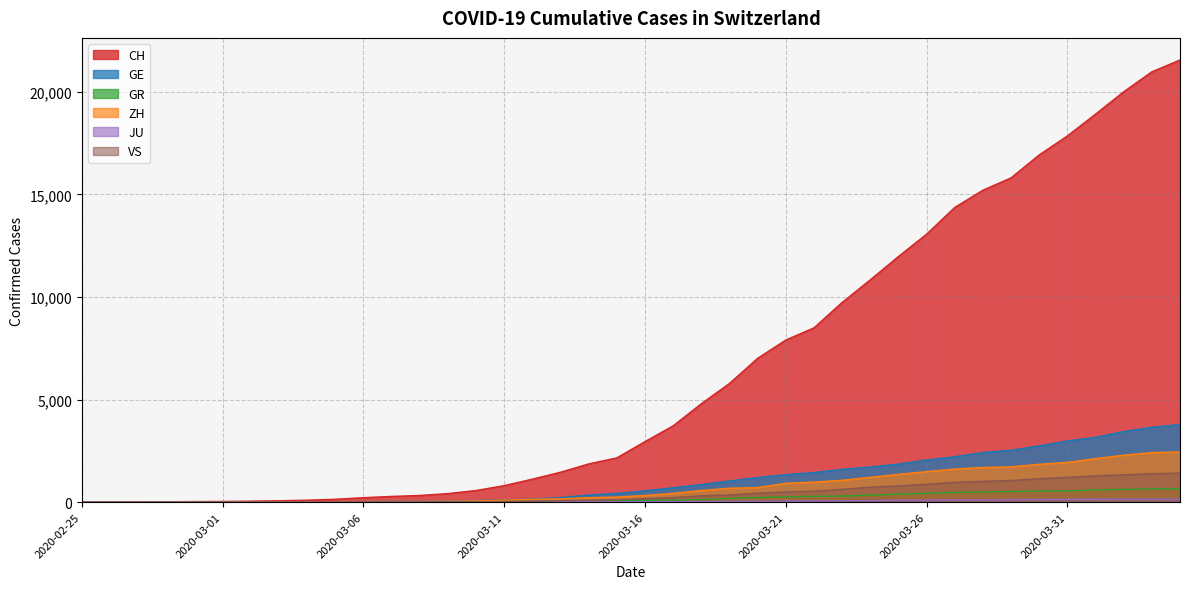

The ZH series shows 182 at 2020-03-11. True or false?

False